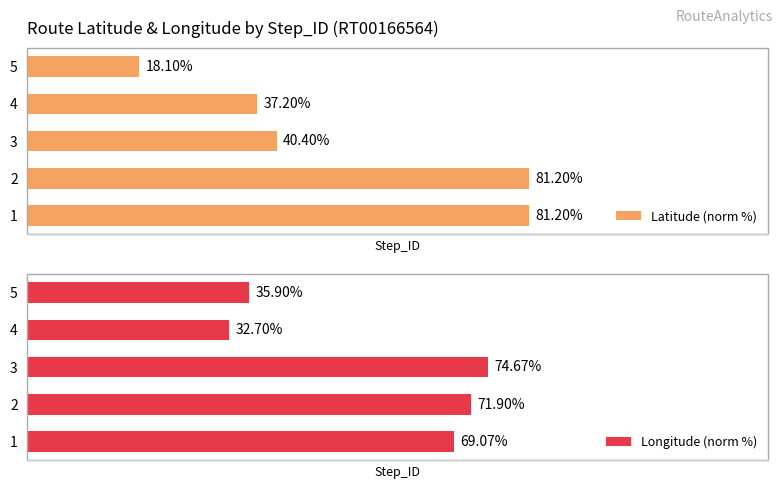

Rank the series by their average value, from highest to lowest.

Longitude (norm %), Latitude (norm %)